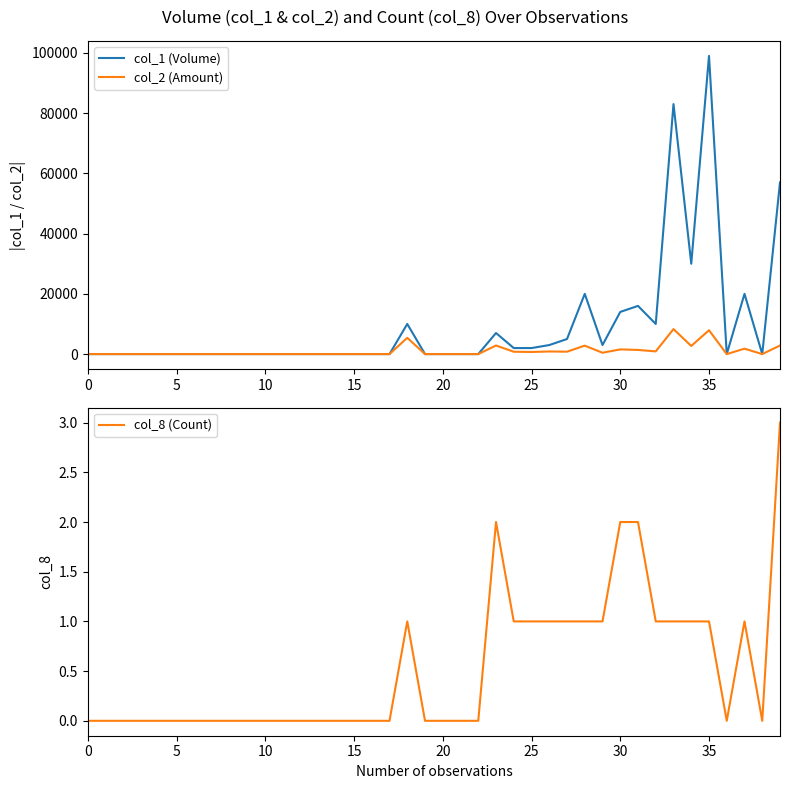

Between 30 and 15, which is larger?

30